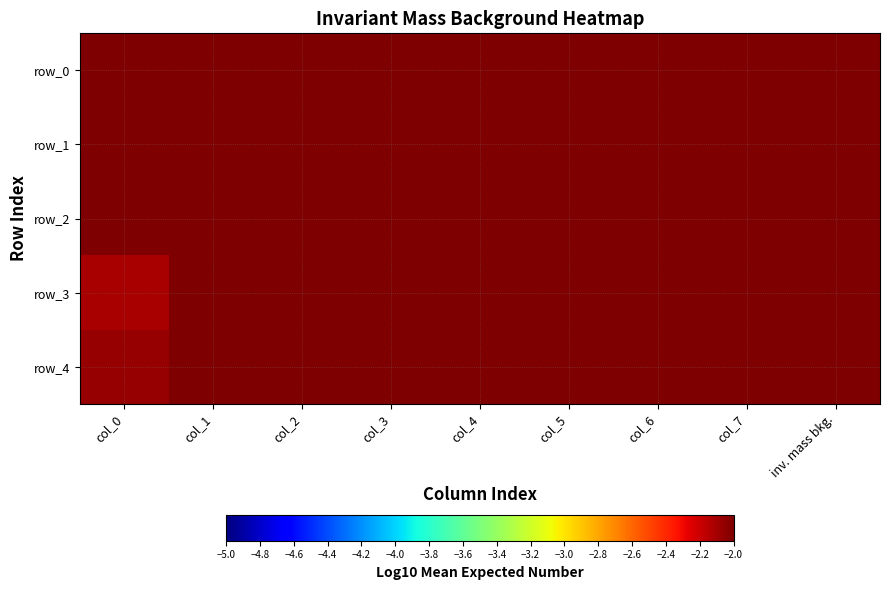

Reading left to right, transcribe all the data shown in this chart.

row_0: col_0=-2.0	col_1=-2.0	col_2=-2.0	col_3=-2.0	col_4=-2.0	col_5=-2.0	col_6=-2.0	col_7=-2.0	inv. mass bkg.=-2.0
row_1: col_0=-2.0	col_1=-2.0	col_2=-2.0	col_3=-2.0	col_4=-2.0	col_5=-2.0	col_6=-2.0	col_7=-2.0	inv. mass bkg.=-2.0
row_2: col_0=-2.0	col_1=-2.0	col_2=-2.0	col_3=-2.0	col_4=-2.0	col_5=-2.0	col_6=-2.0	col_7=-2.0	inv. mass bkg.=-2.0
row_3: col_0=-2.1	col_1=-2.0	col_2=-2.0	col_3=-2.0	col_4=-2.0	col_5=-2.0	col_6=-2.0	col_7=-2.0	inv. mass bkg.=-2.0
row_4: col_0=-2.1	col_1=-2.0	col_2=-2.0	col_3=-2.0	col_4=-2.0	col_5=-2.0	col_6=-2.0	col_7=-2.0	inv. mass bkg.=-2.0